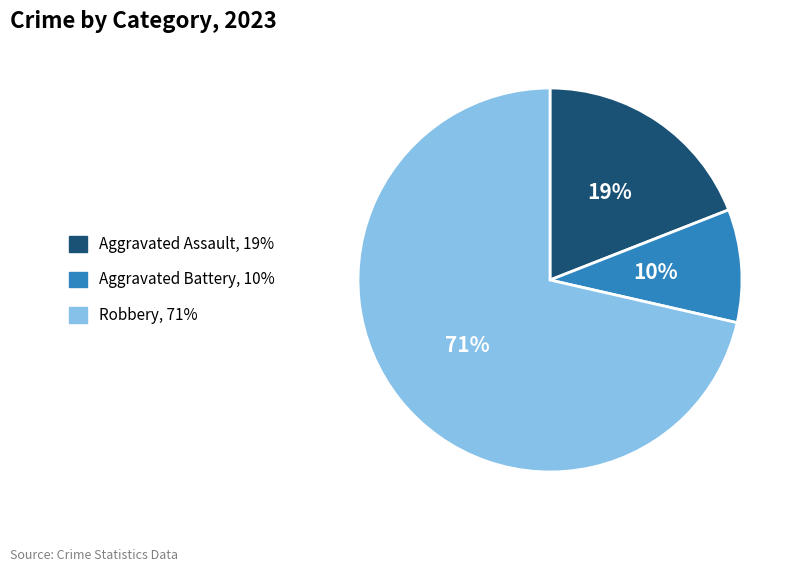

Do Aggravated Battery, 10% and Robbery, 71% together represent more than half of the pie?

Yes